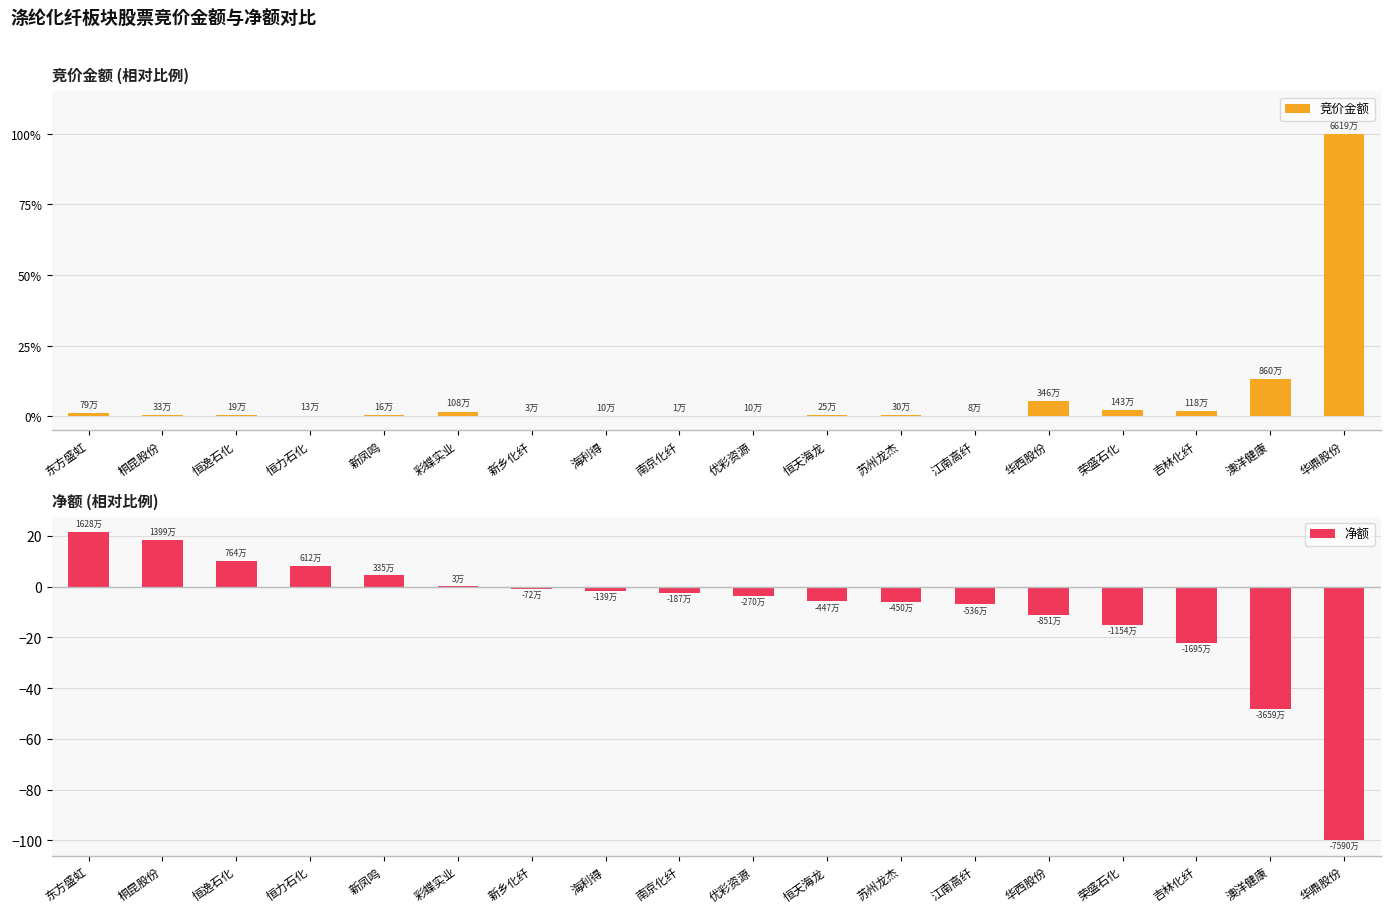

Between 华鼎股份 and 桐昆股份, which is larger?

华鼎股份